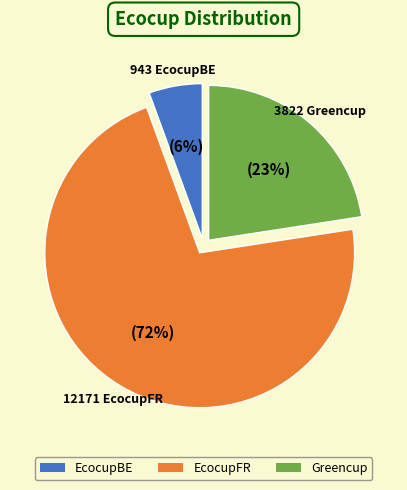

To the nearest percent, what is the average slice percentage?

33%